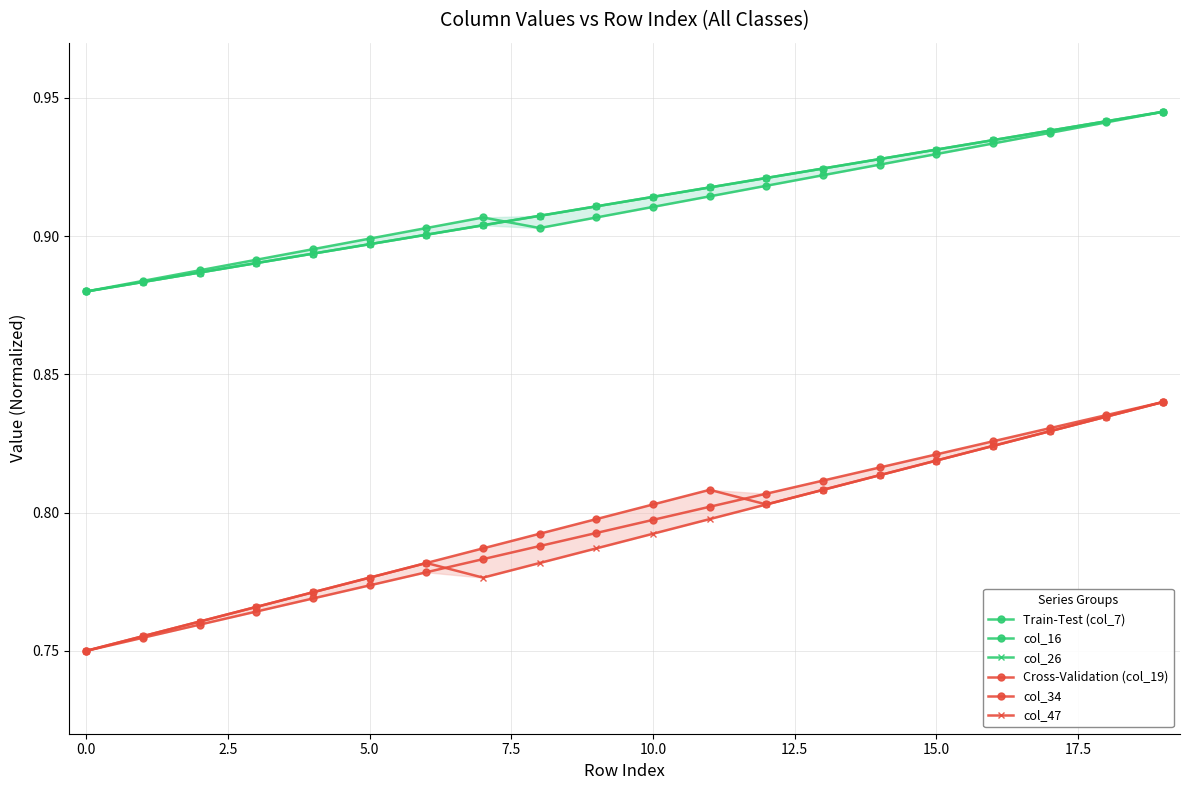

Reading left to right, list all the values displayed in this chart.

Train-Test (col_7): 0.9	0.9	0.9	0.9	0.9	0.9	0.9	0.9	0.9	0.9	0.9	0.9	0.9	0.9	0.9	0.9	0.9	0.9	0.9	0.9
col_16: 0.9	0.9	0.9	0.9	0.9	0.9	0.9	0.9	0.9	0.9	0.9	0.9	0.9	0.9	0.9	0.9	0.9	0.9	0.9	0.9
col_26: 0.9	0.9	0.9	0.9	0.9	0.9	0.9	0.9	0.9	0.9	0.9	0.9	0.9	0.9	0.9	0.9	0.9	0.9	0.9	0.9
Cross-Validation (col_19): 0.8	0.8	0.8	0.8	0.8	0.8	0.8	0.8	0.8	0.8	0.8	0.8	0.8	0.8	0.8	0.8	0.8	0.8	0.8	0.8
col_34: 0.8	0.8	0.8	0.8	0.8	0.8	0.8	0.8	0.8	0.8	0.8	0.8	0.8	0.8	0.8	0.8	0.8	0.8	0.8	0.8
col_47: 0.8	0.8	0.8	0.8	0.8	0.8	0.8	0.8	0.8	0.8	0.8	0.8	0.8	0.8	0.8	0.8	0.8	0.8	0.8	0.8